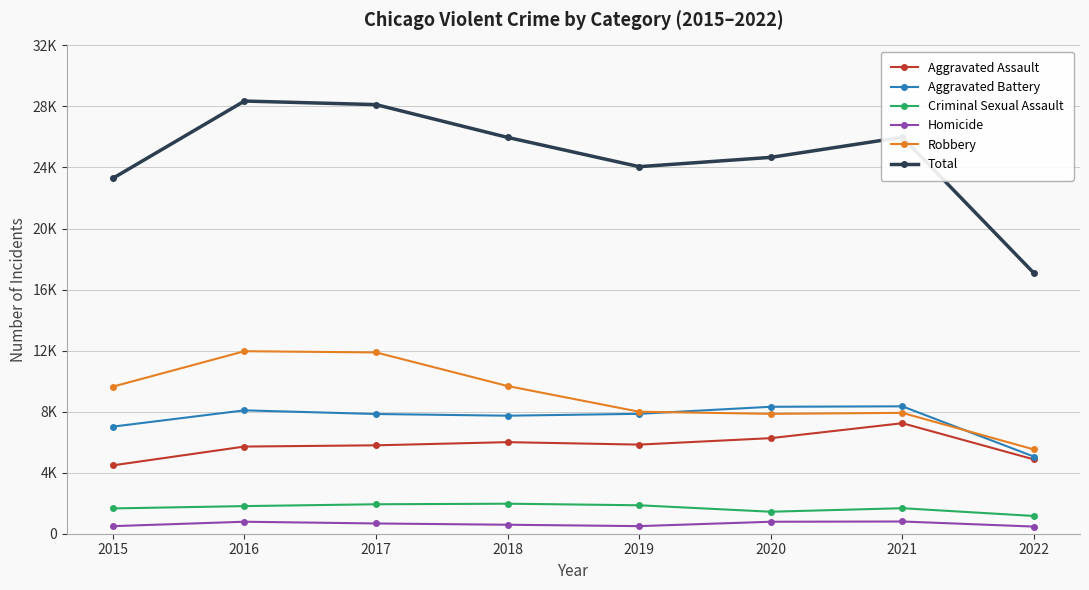

Is this an area chart (filled region under the line)?

No